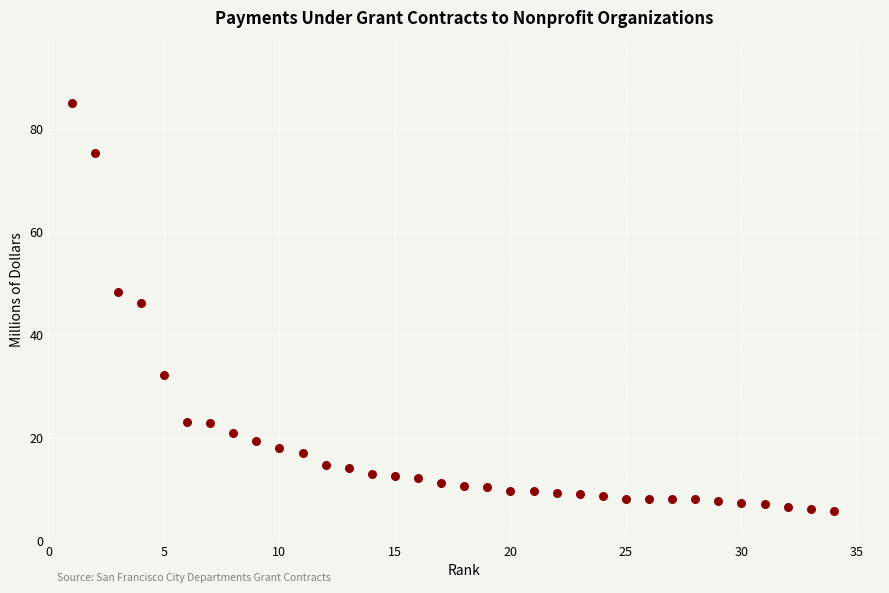

What is the range of X values (max minus min)?

33.0